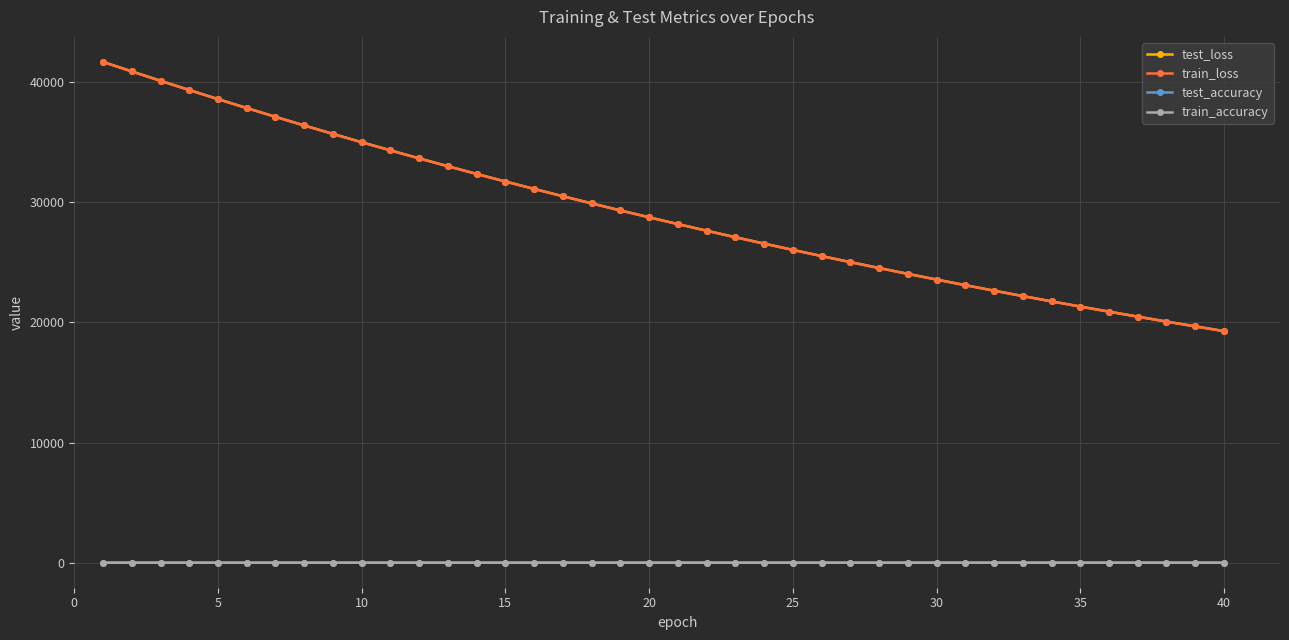

What is the average value of the train_loss series?

29172.5